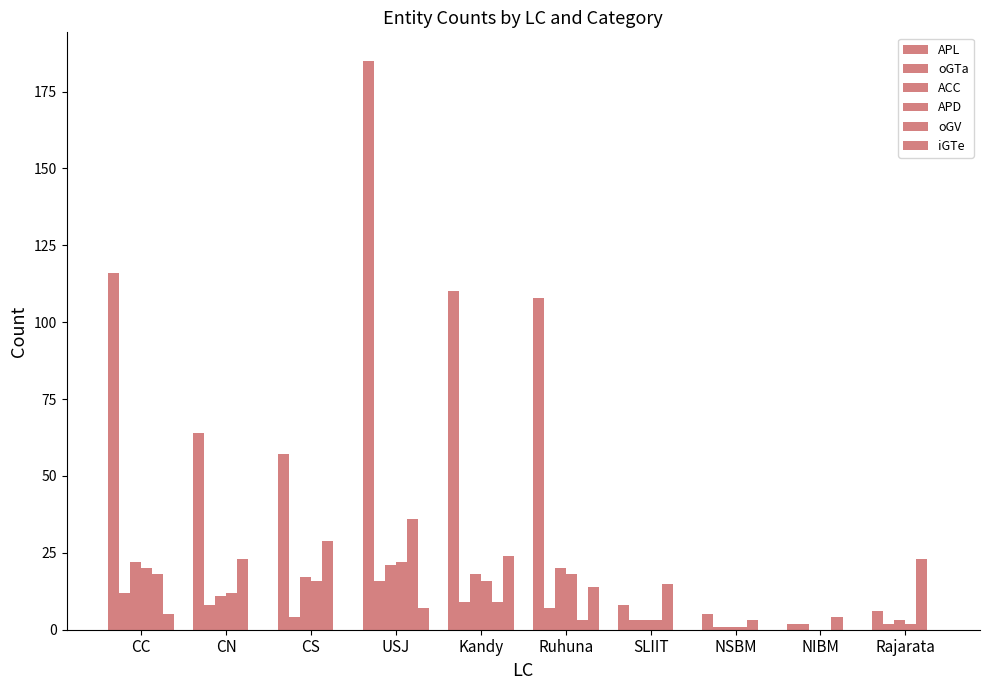

What is the value of the oGV bar at the 6th from the left?

3